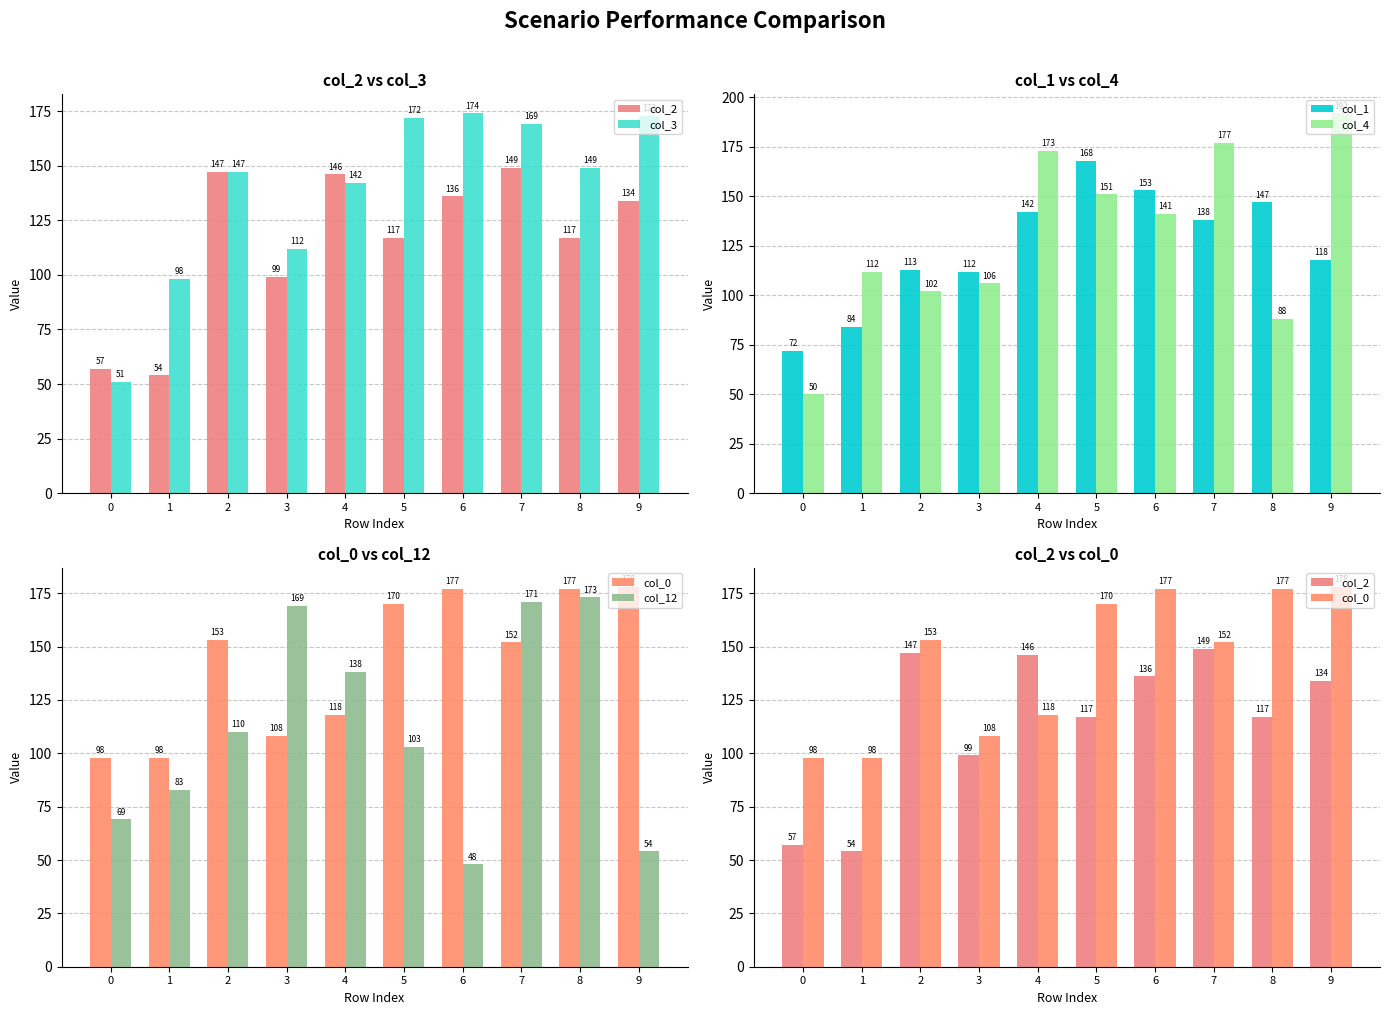

List the series in order of their peak value, highest first.

col_4, col_0, col_3, col_12, col_1, col_2